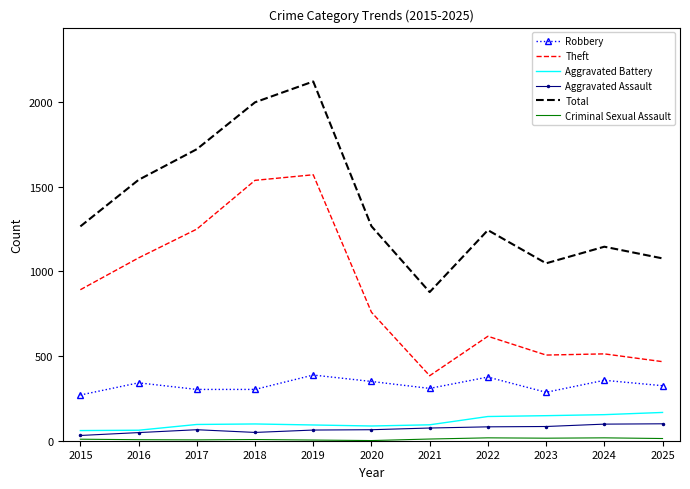

True or false: Total has a value of 1325 at 2021.

False